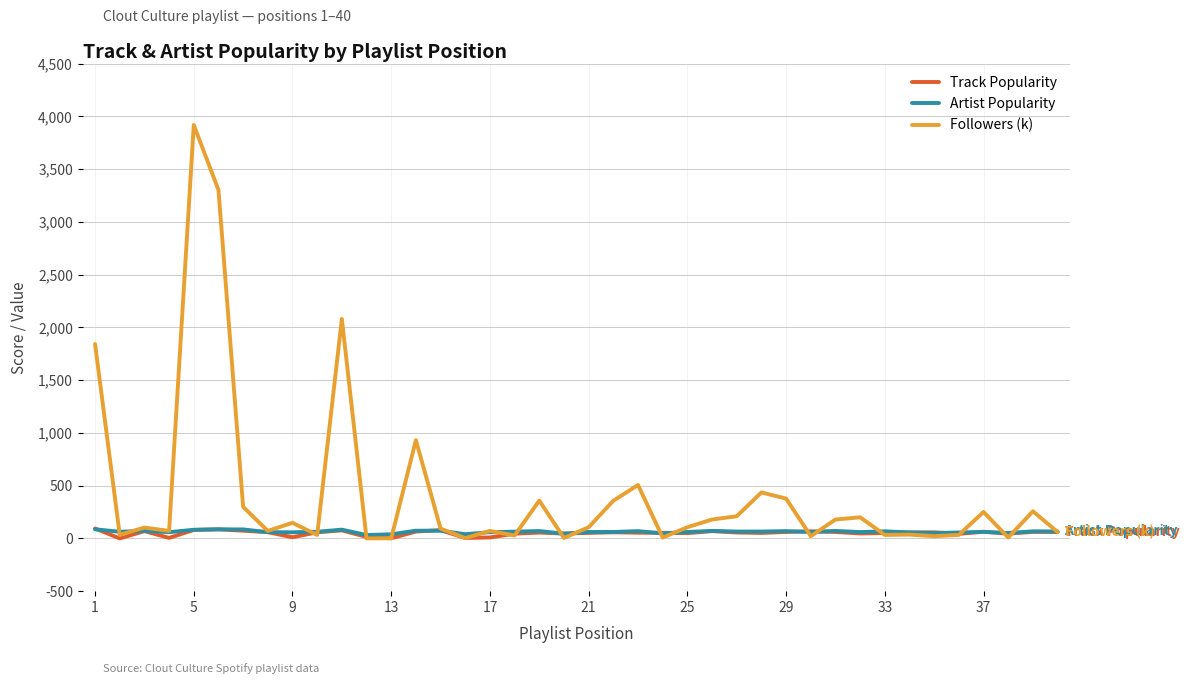

Which series has the widest spread of values?

Followers (k)